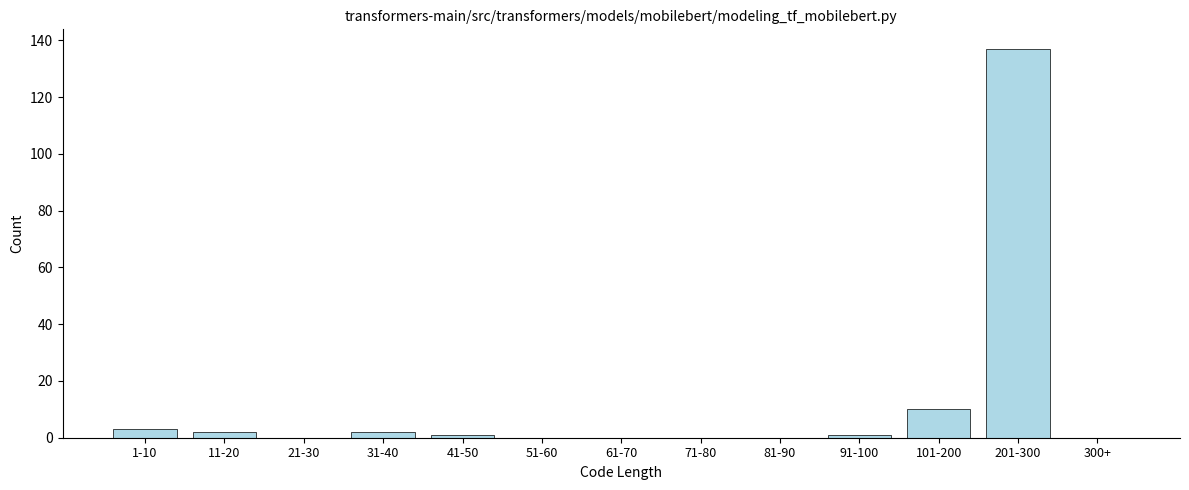

Reading left to right, transcribe all the data shown in this chart.

1-10=3	11-20=2	21-30=0	31-40=2	41-50=1	51-60=0	61-70=0	71-80=0	81-90=0	91-100=1	101-200=10	201-300=137	300+=0